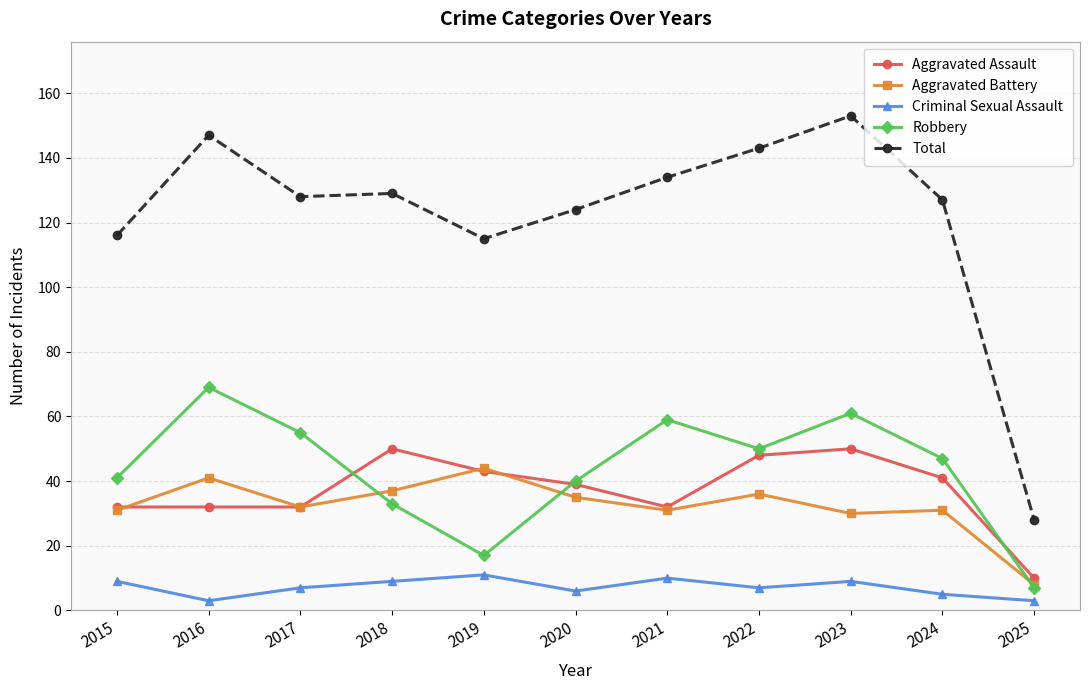

How many lines are shown in the chart?

5